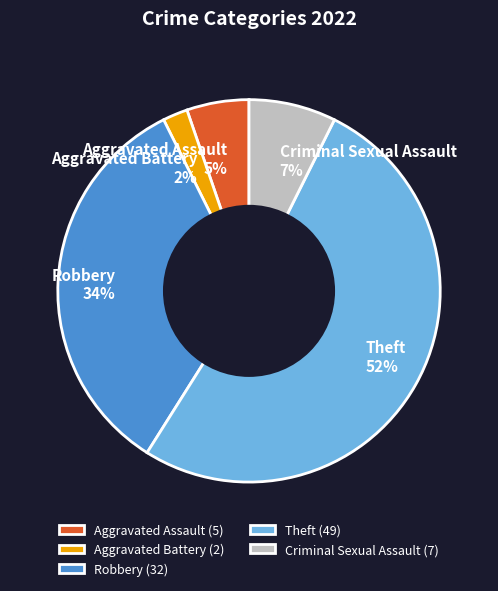

Approximately how many times larger is the value at Robbery (32) compared to Theft (49)?

0.7